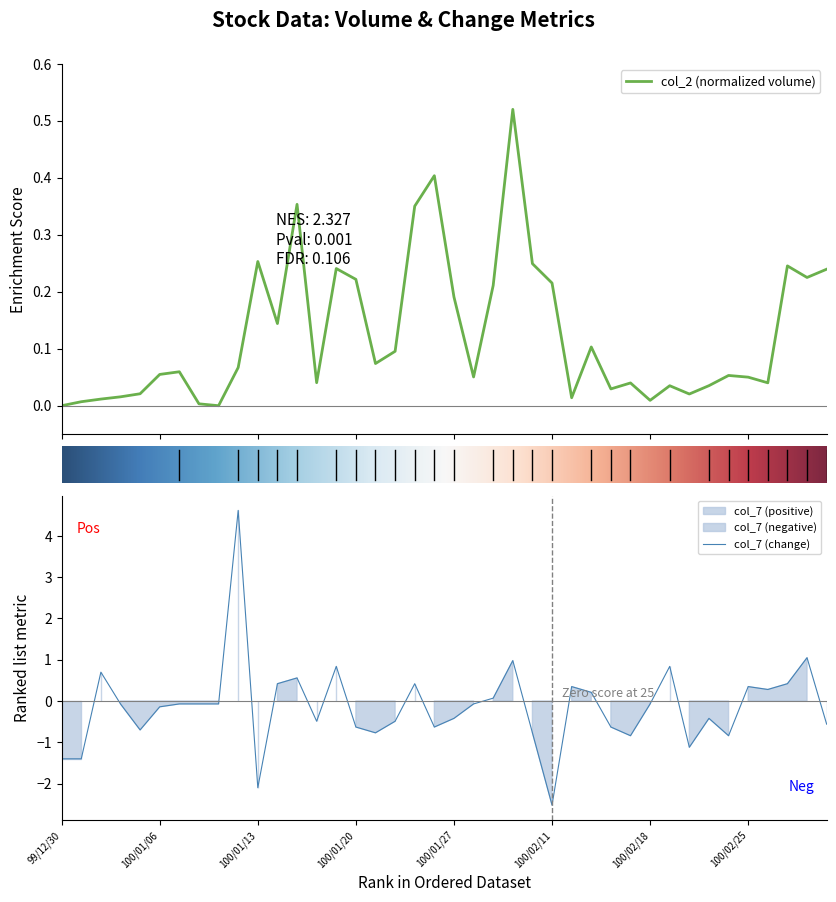

At which category is the sum across all series the highest?

9